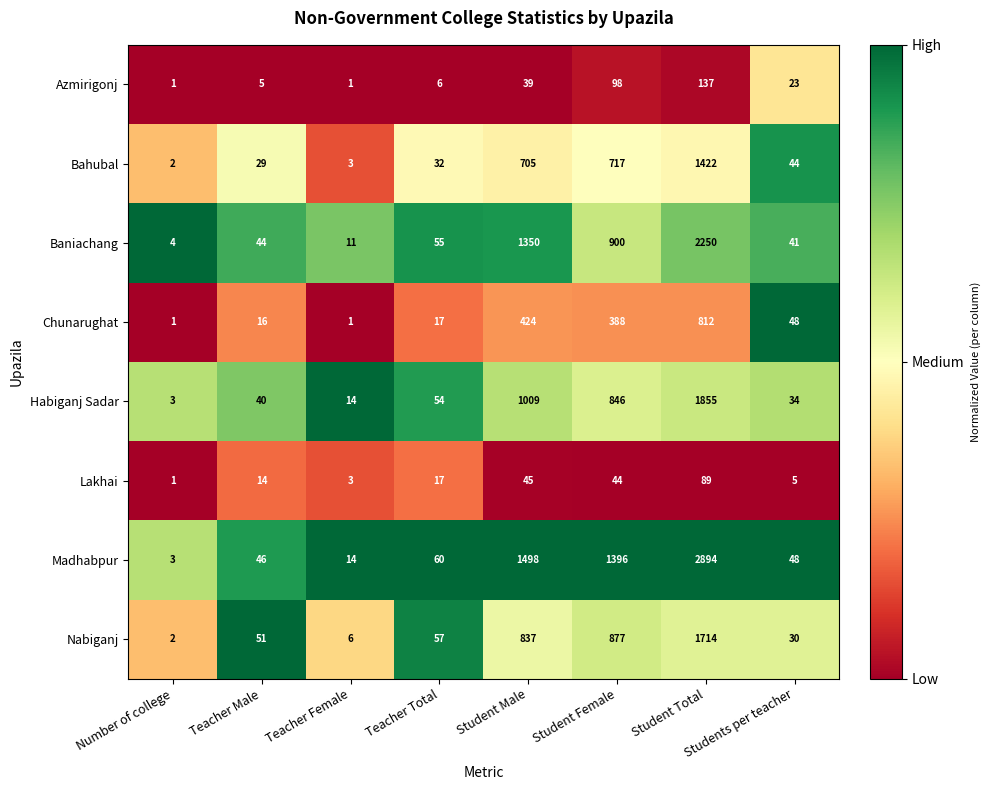

What is the greatest value displayed?

2894